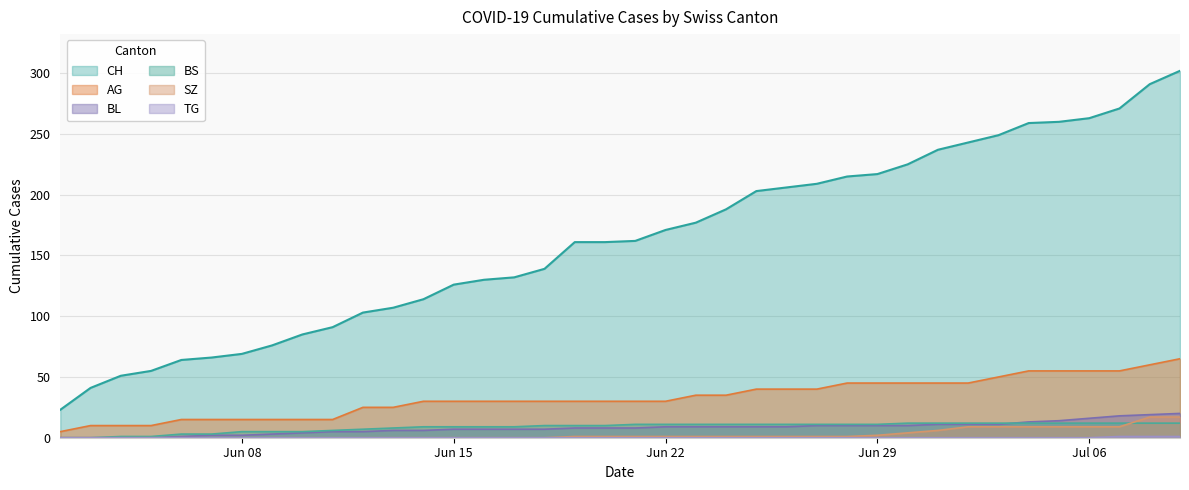

The value of AG at Jun 22 is 30. True or false?

True